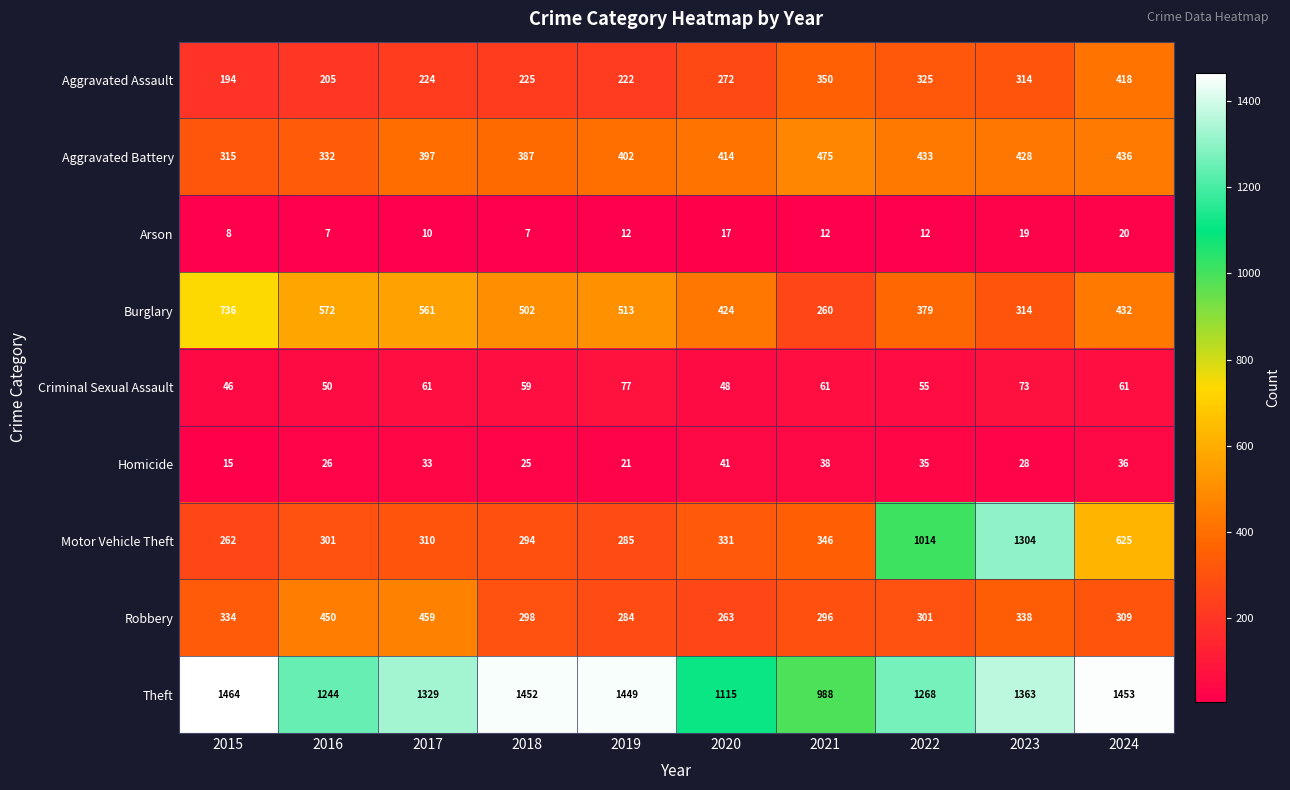

Where is Robbery nearest to the value 361?

2023